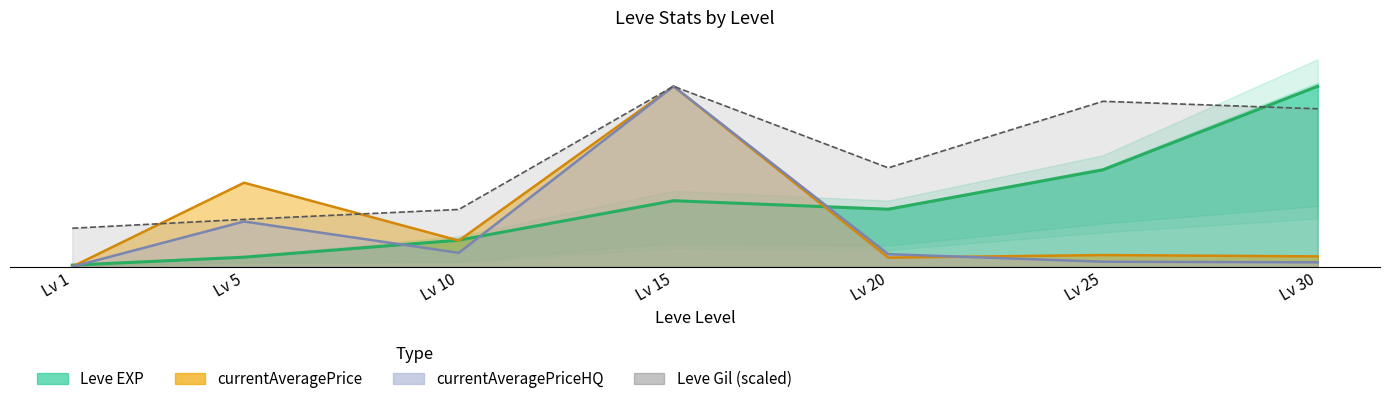

At which label does Leve EXP reach its minimum?

Lv 1